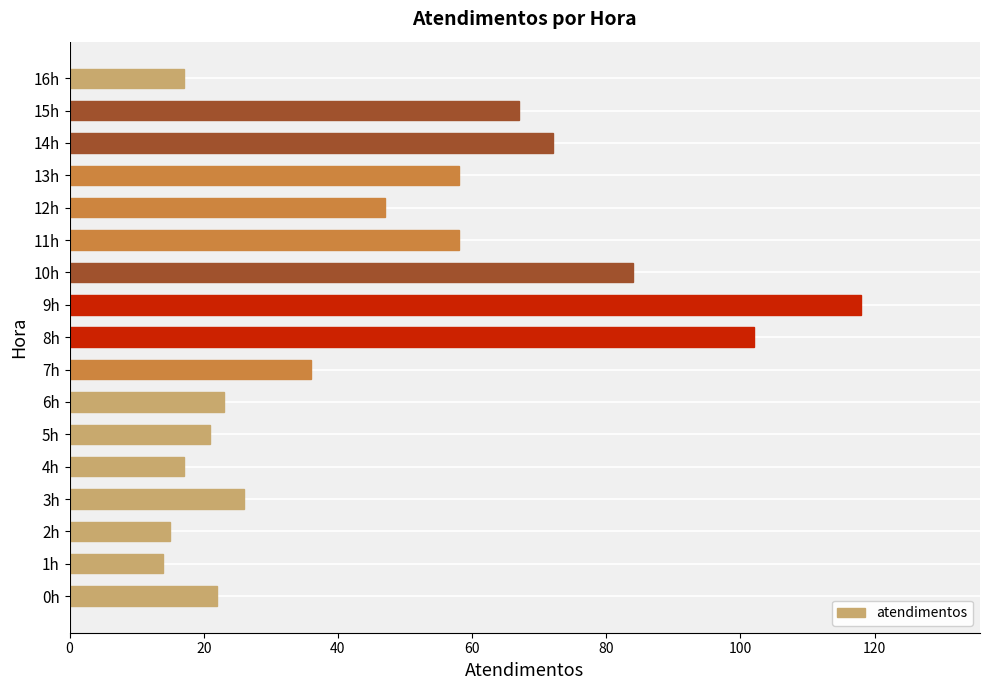

What is the change in value from 5h to 11h?

+37